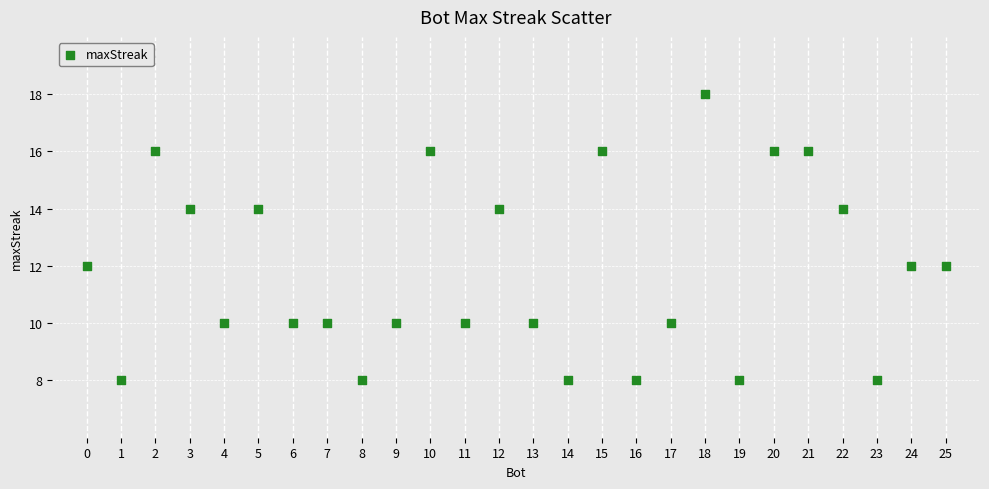

What is the range of X values (max minus min)?

25